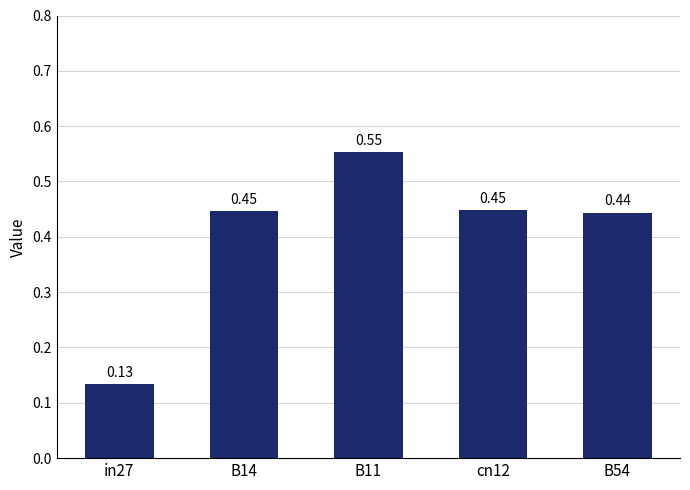

How many distinct data groups are displayed?

1